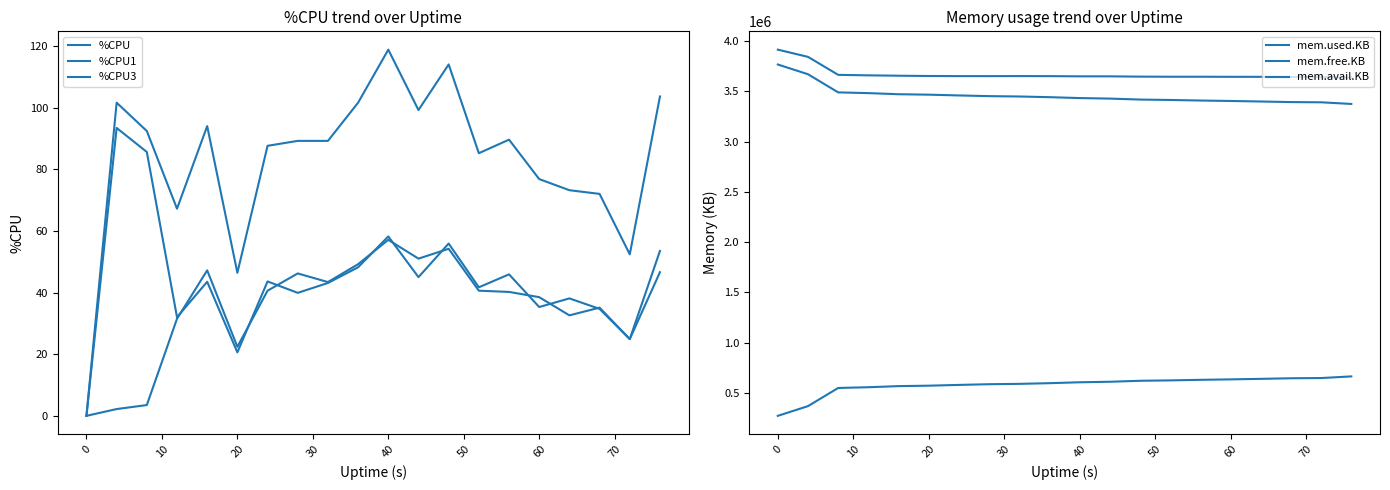

What is the difference between the maximum and second lowest values in the mem.free.KB series?

376244.0